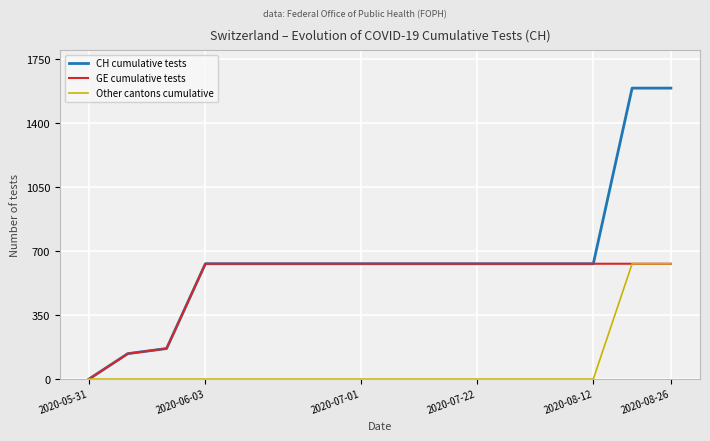

How many lines are shown in the chart?

3